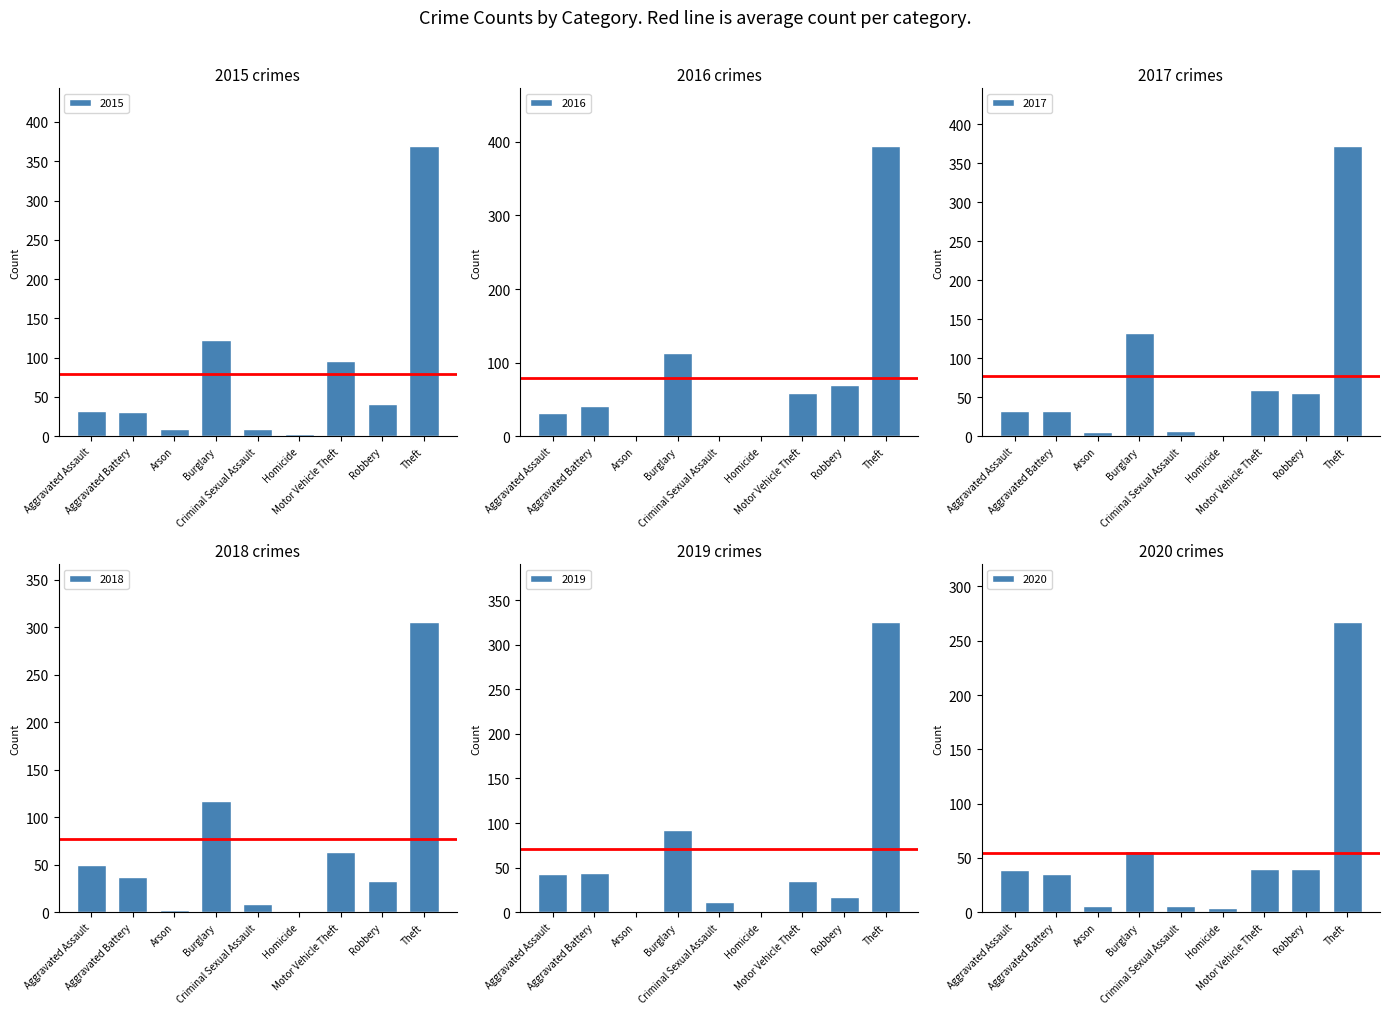

At which label is 2016 closest to 197?

Burglary